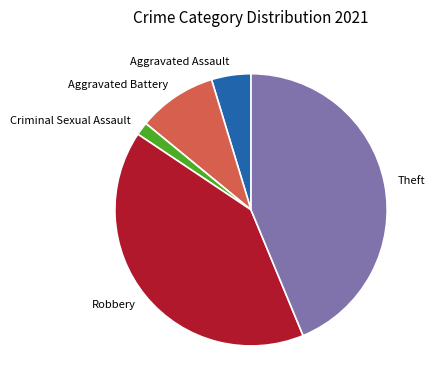

Is there any slice that represents more than half of the pie?

No